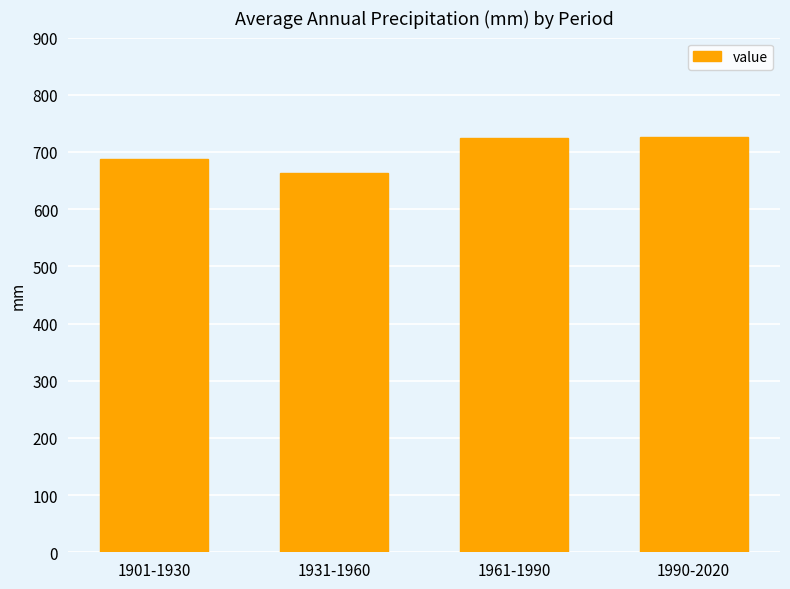

What is the change in value from 1901-1930 to 1990-2020?

+38.3